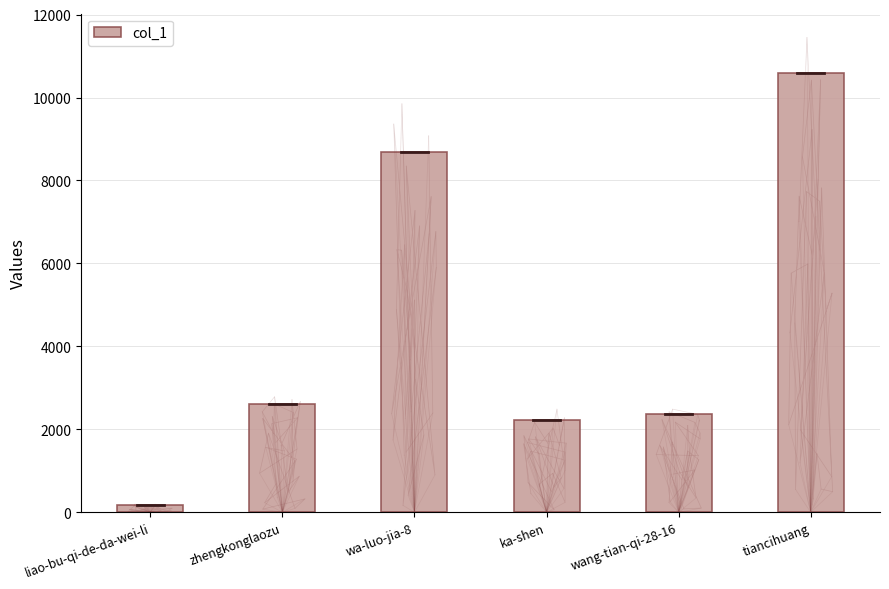

Rank the categories by value from highest to lowest.

tiancihuang, wa-luo-jia-8, zhengkonglaozu, wang-tian-qi-28-16, ka-shen, liao-bu-qi-de-da-wei-li